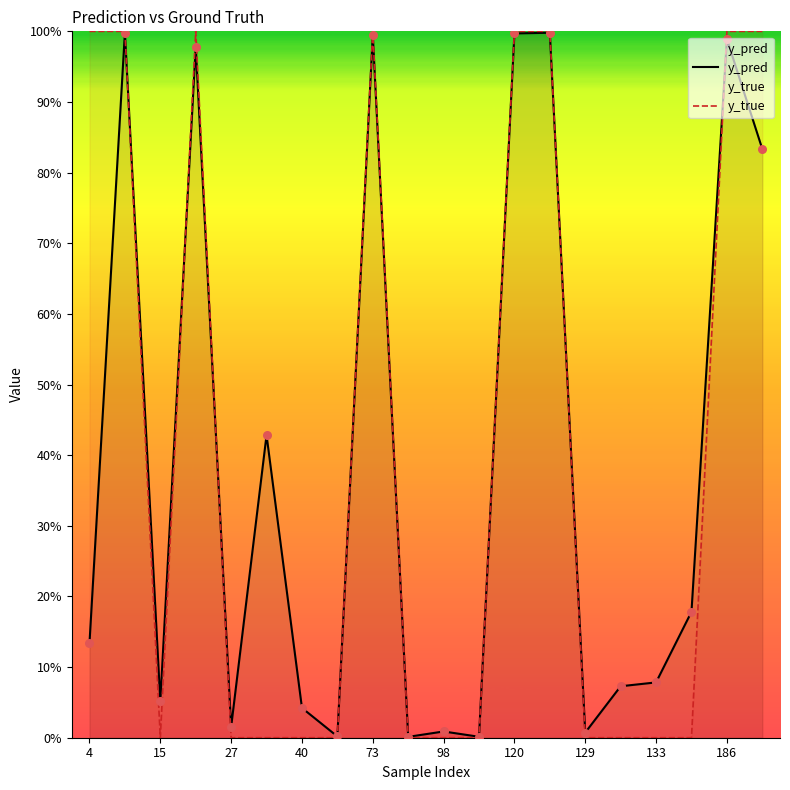

Which series contains the highest Y value?

y_true